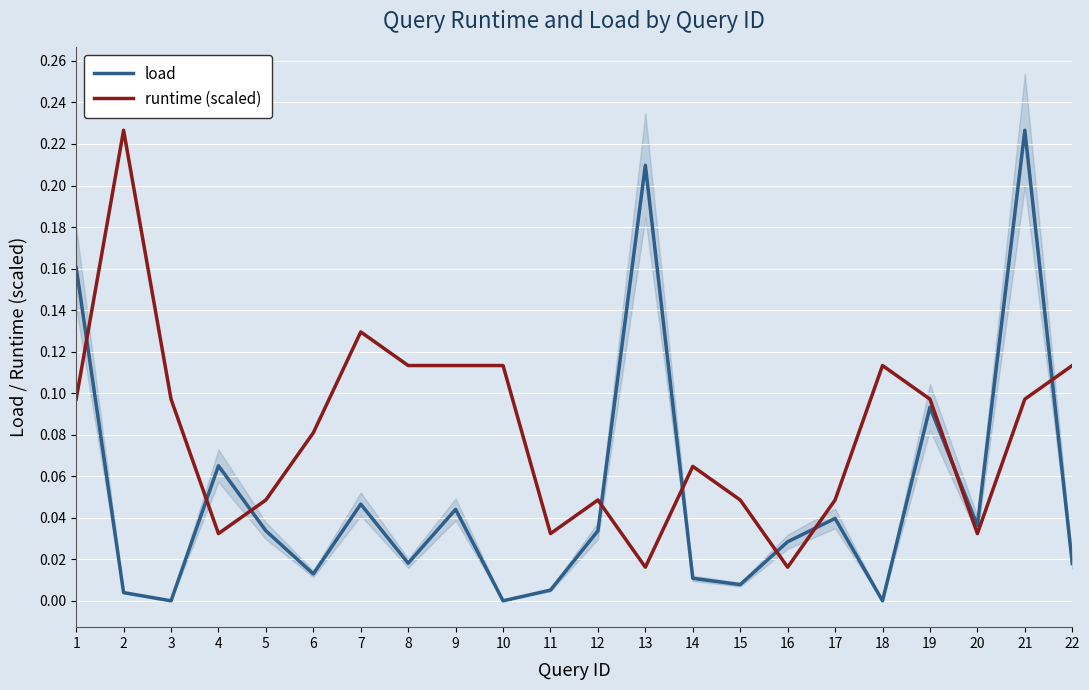

What are all the series names shown in the legend?

load, runtime (scaled)